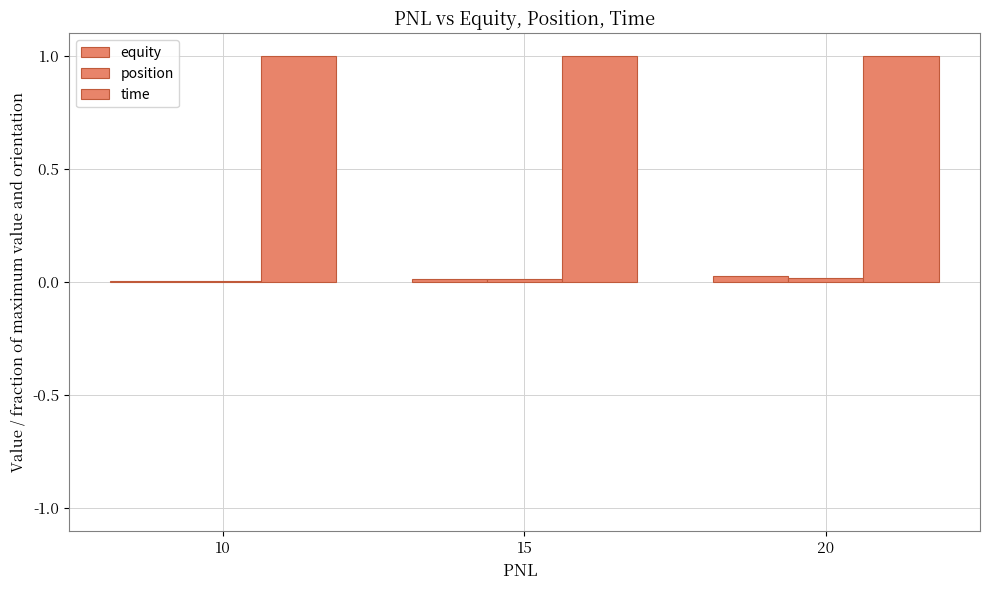

How many categories are shown in the chart?

3